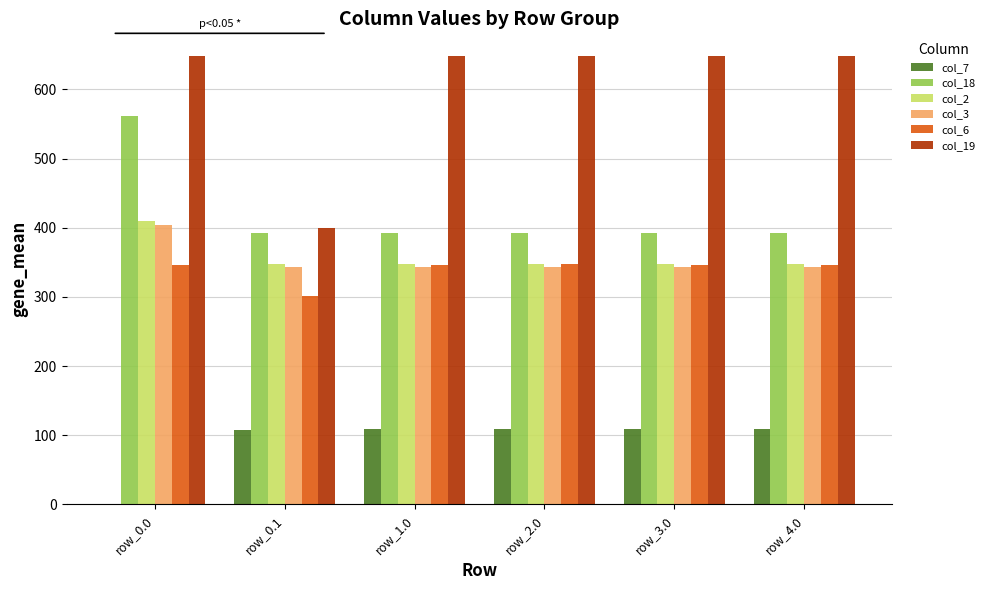

The value of col_19 at row_3.0 is 648.8. True or false?

True